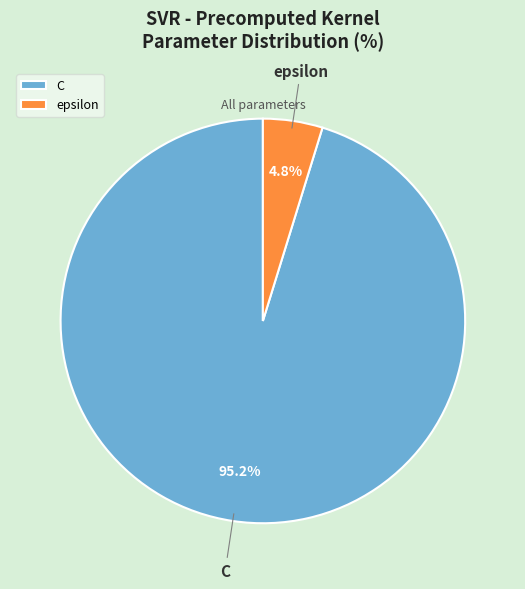

Is it true that C is 95% of the pie?

True